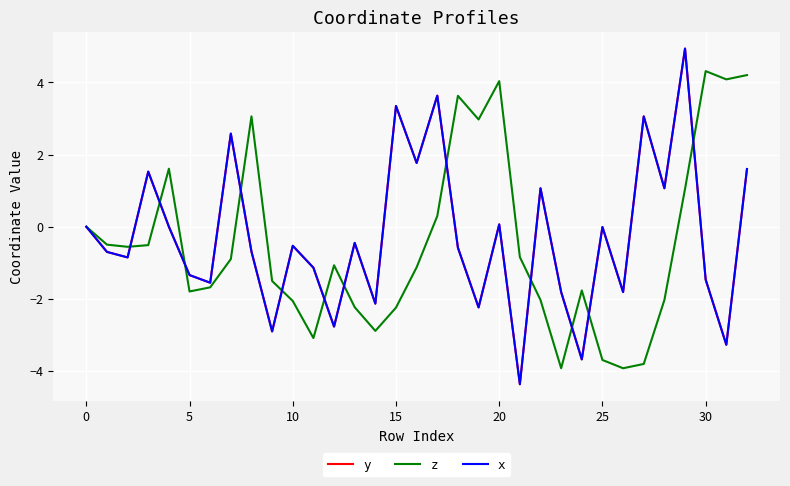

Does the chart display data point markers on the line(s)?

No